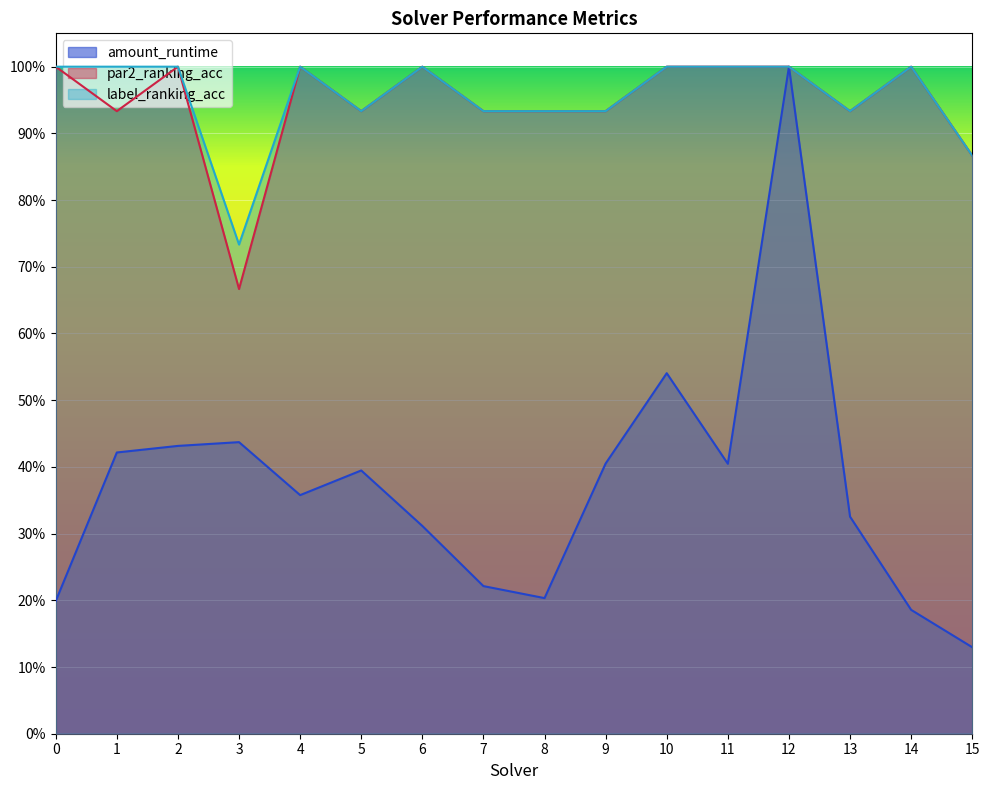

The value of par2_ranking_acc at 1 is 0.2. True or false?

False